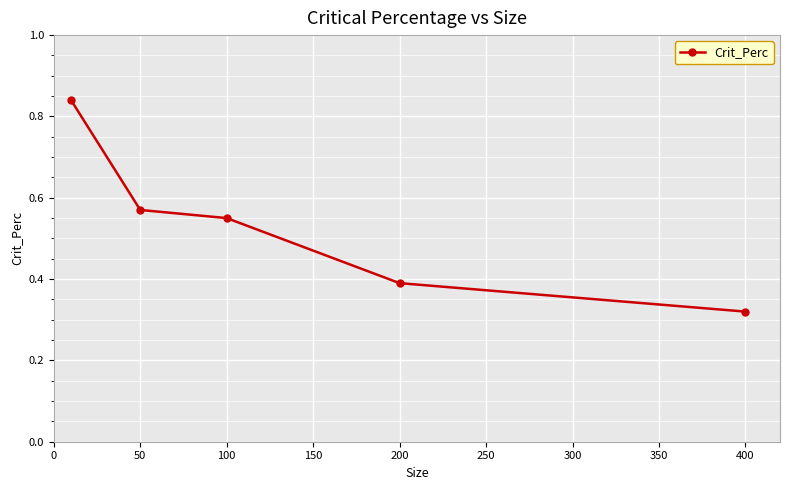

What is the average value?

0.5